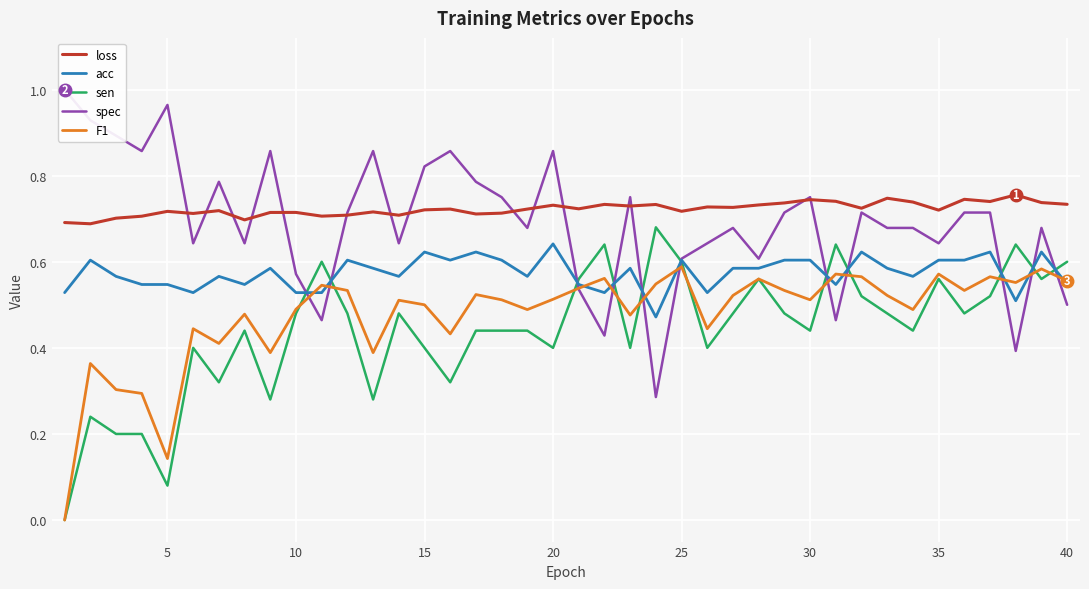

Reading right to left, list all the values displayed in this chart.

loss: 0.7	0.7	0.8	0.7	0.7	0.7	0.7	0.7	0.7	0.7	0.7	0.7	0.7	0.7	0.7	0.7	0.7	0.7	0.7	0.7	0.7	0.7	0.7	0.7	0.7	0.7	0.7	0.7	0.7	0.7	0.7	0.7	0.7	0.7	0.7	0.7	0.7	0.7	0.7	0.7
acc: 0.5	0.6	0.5	0.6	0.6	0.6	0.6	0.6	0.6	0.5	0.6	0.6	0.6	0.6	0.5	0.6	0.5	0.6	0.5	0.5	0.6	0.6	0.6	0.6	0.6	0.6	0.6	0.6	0.6	0.5	0.5	0.6	0.5	0.6	0.5	0.5	0.5	0.6	0.6	0.5
sen: 0.6	0.6	0.6	0.5	0.5	0.6	0.4	0.5	0.5	0.6	0.4	0.5	0.6	0.5	0.4	0.6	0.7	0.4	0.6	0.6	0.4	0.4	0.4	0.4	0.3	0.4	0.5	0.3	0.5	0.6	0.5	0.3	0.4	0.3	0.4	0.1	0.2	0.2	0.2	0.0
spec: 0.5	0.7	0.4	0.7	0.7	0.6	0.7	0.7	0.7	0.5	0.8	0.7	0.6	0.7	0.6	0.6	0.3	0.8	0.4	0.5	0.9	0.7	0.8	0.8	0.9	0.8	0.6	0.9	0.7	0.5	0.6	0.9	0.6	0.8	0.6	1.0	0.9	0.9	0.9	1.0
F1: 0.6	0.6	0.6	0.6	0.5	0.6	0.5	0.5	0.6	0.6	0.5	0.5	0.6	0.5	0.4	0.6	0.5	0.5	0.6	0.5	0.5	0.5	0.5	0.5	0.4	0.5	0.5	0.4	0.5	0.5	0.5	0.4	0.5	0.4	0.4	0.1	0.3	0.3	0.4	0.0